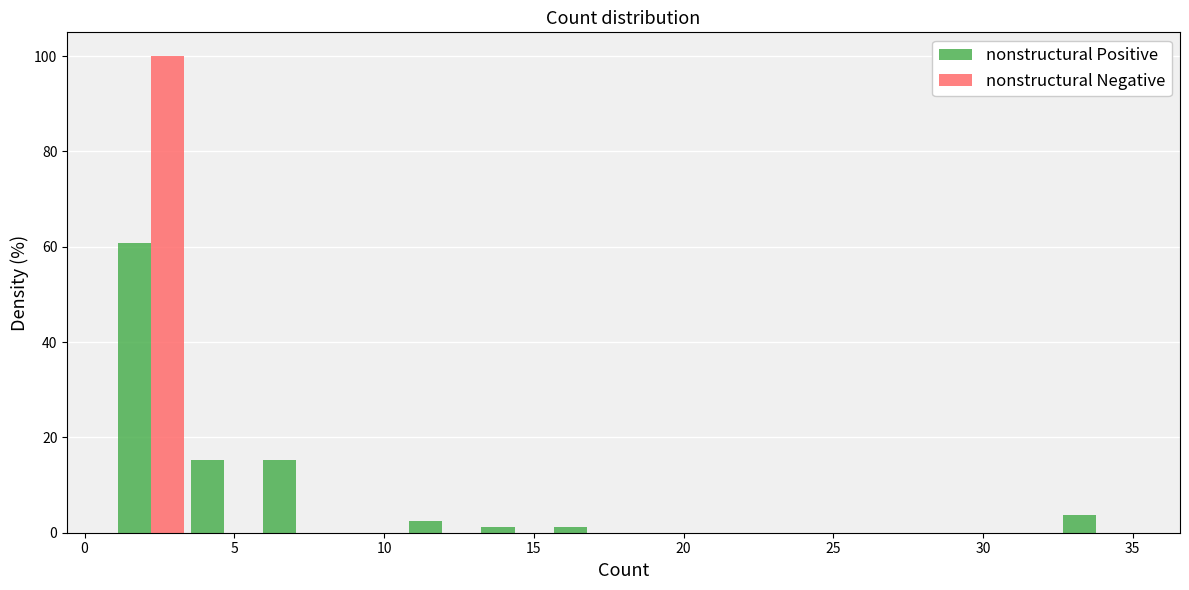

Reading left to right, list every range on the x-axis with the height of the bar of each series over it. Neither the bar edges nor the heights are printed on the chart, so give them approximately, as read against the axes.

1.0 to 3.5: nonstructural Positive=60	nonstructural Negative=100
3.5 to 6.0: nonstructural Positive=16	nonstructural Negative=0
6.0 to 8.5: nonstructural Positive=16	nonstructural Negative=0
8.5 to 10.5: nonstructural Positive=0	nonstructural Negative=0
10.5 to 13.0: nonstructural Positive=2	nonstructural Negative=0
13.0 to 15.5: nonstructural Positive=under 2	nonstructural Negative=0
15.5 to 18.0: nonstructural Positive=under 2	nonstructural Negative=0
18.0 to 20.5: nonstructural Positive=0	nonstructural Negative=0
20.5 to 23.0: nonstructural Positive=0	nonstructural Negative=0
23.0 to 25.5: nonstructural Positive=0	nonstructural Negative=0
25.5 to 27.5: nonstructural Positive=0	nonstructural Negative=0
27.5 to 30.0: nonstructural Positive=0	nonstructural Negative=0
30.0 to 32.5: nonstructural Positive=0	nonstructural Negative=0
32.5 to 35.0: nonstructural Positive=4	nonstructural Negative=0